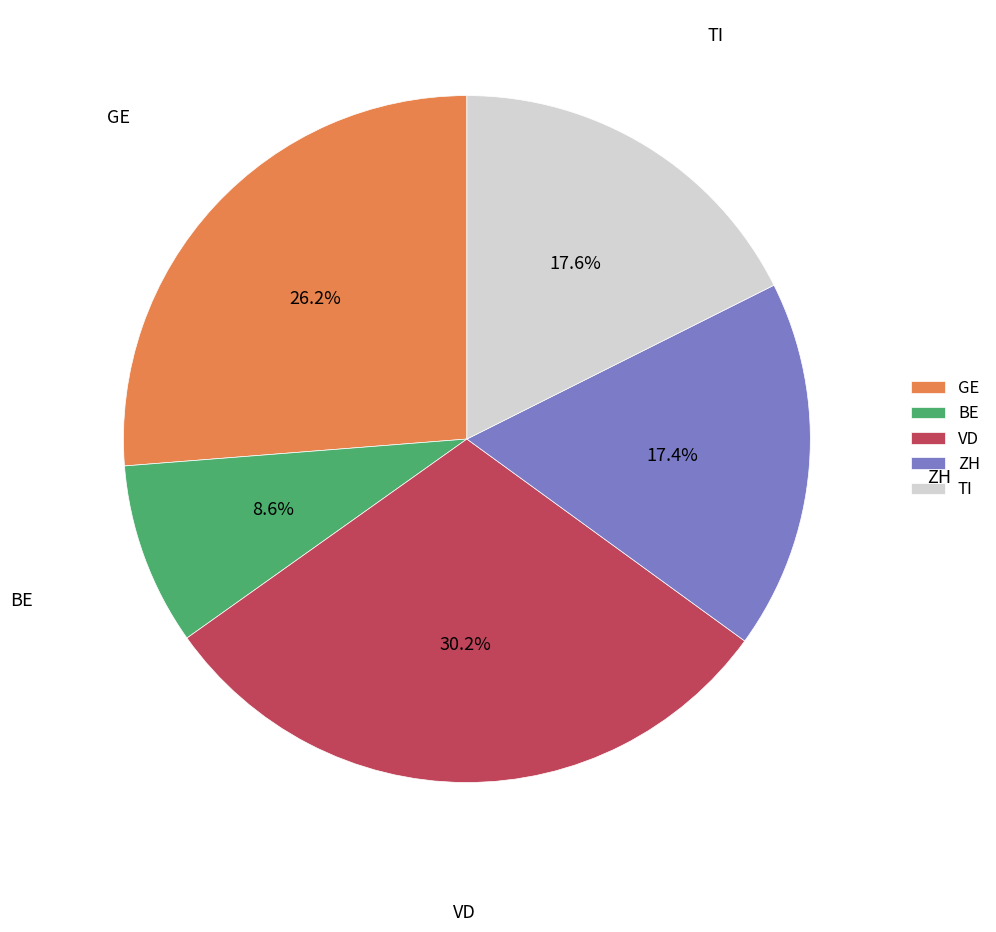

Which slice is the smallest?

BE